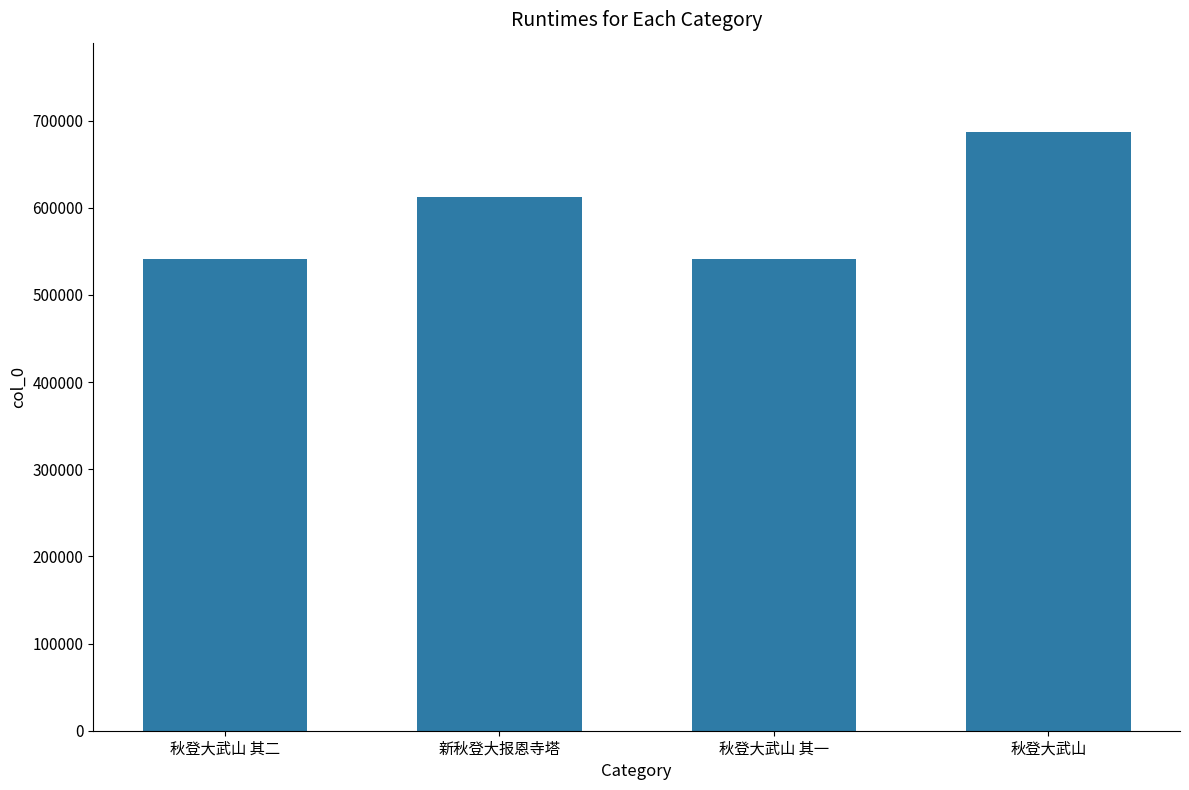

How many distinct data groups are displayed?

1